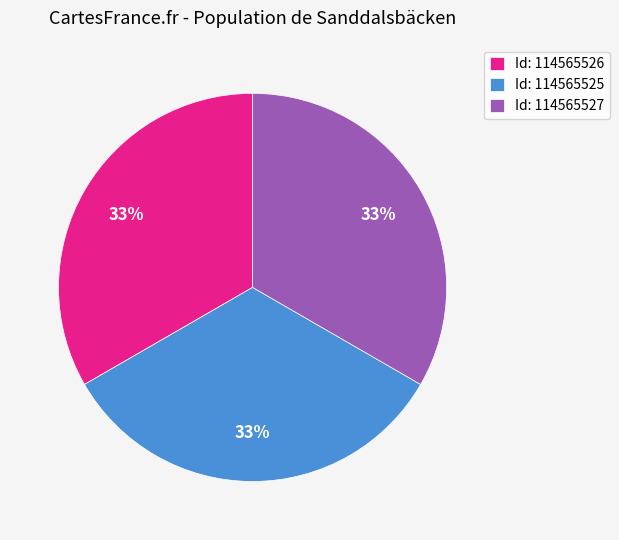

Does Id: 114565527 represent more than half of the total?

No